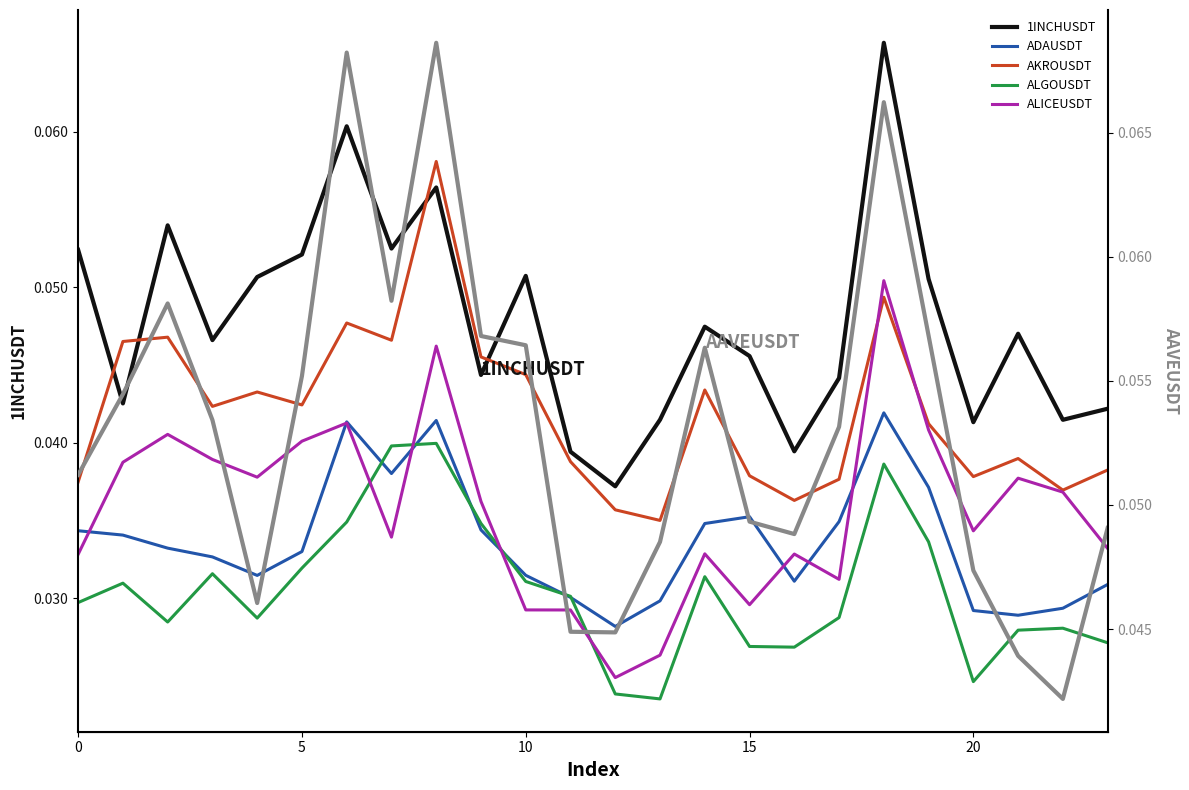

After their last crossing, which series has the higher values: 1INCHUSDT or AKROUSDT?

1INCHUSDT